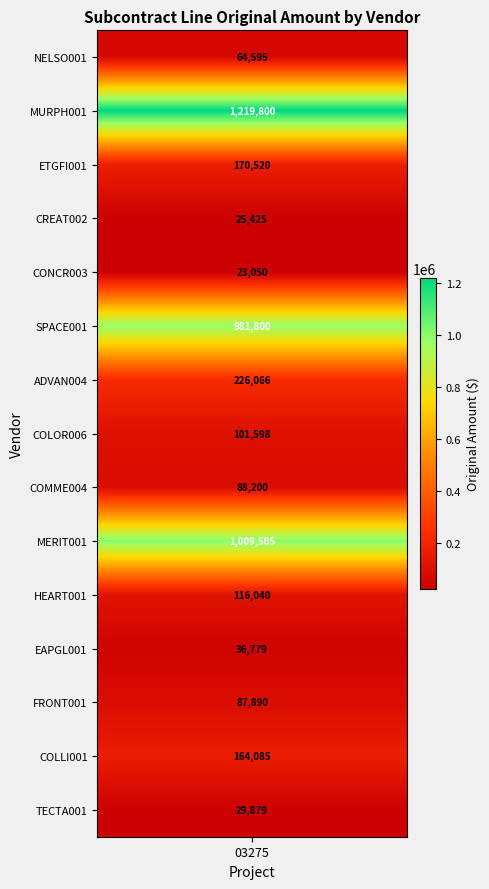

What is the greatest value displayed?

1219800.0